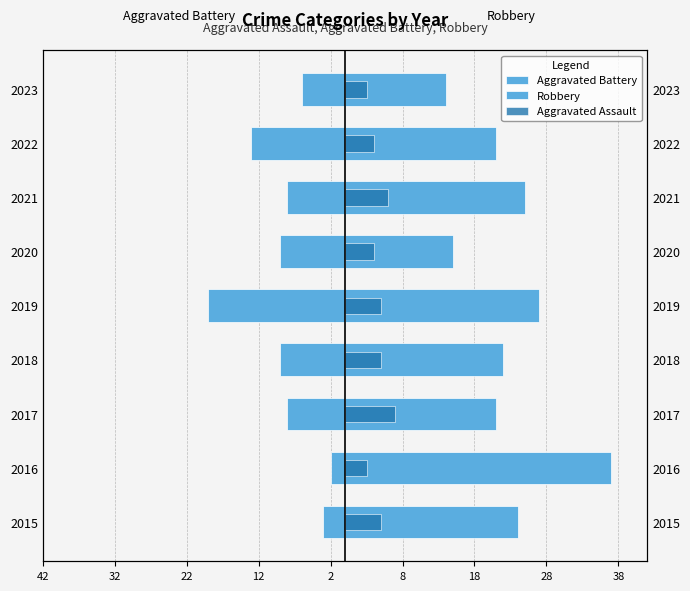

Rank the series at 2016 from highest to lowest value.

Robbery, Aggravated Assault, Aggravated Battery